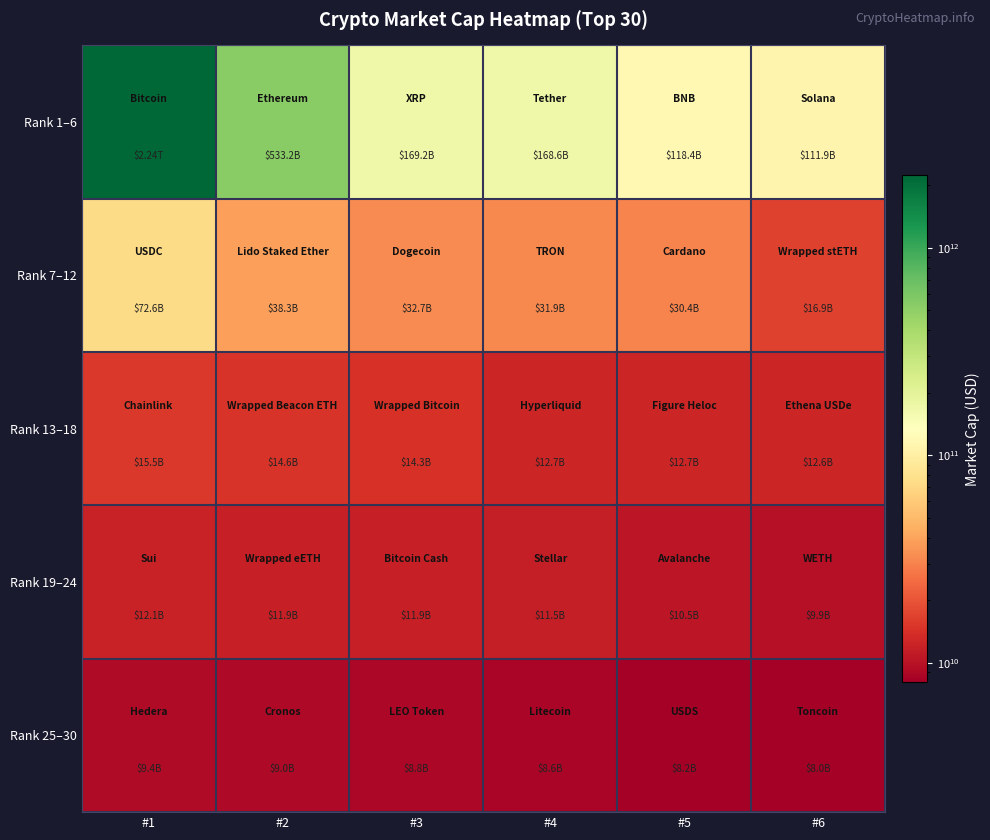

At how many categories does at least one series exceed 290541361150?

2